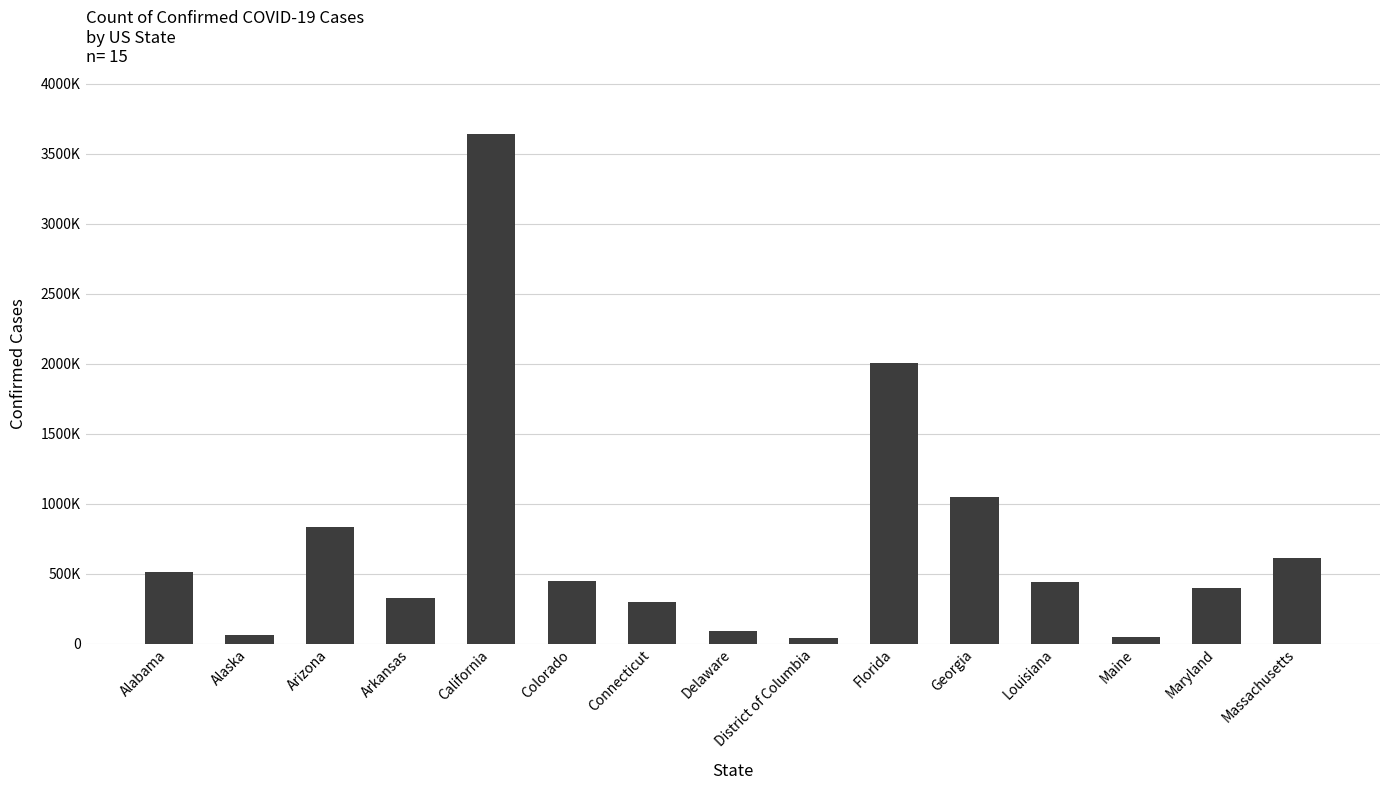

Is it true that the value at Colorado is 450630?

True